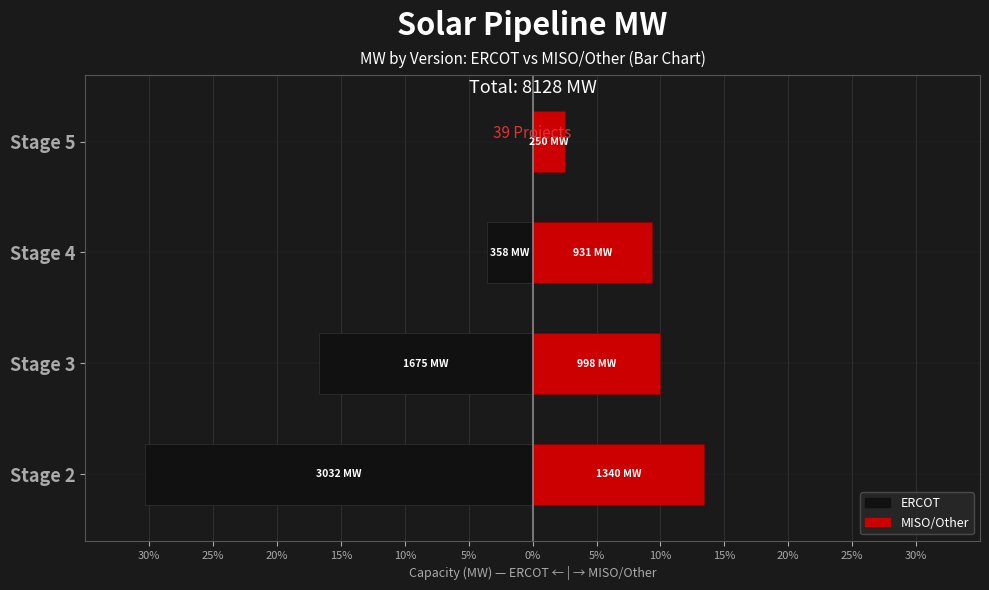

The ERCOT series shows 0.0 at Stage 5. True or false?

True